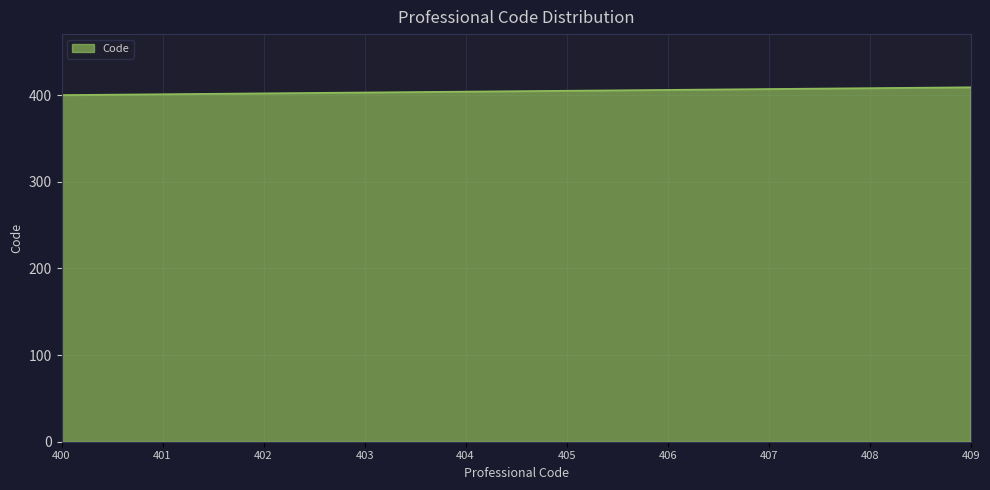

Is it true that the value at 404 is 404?

True